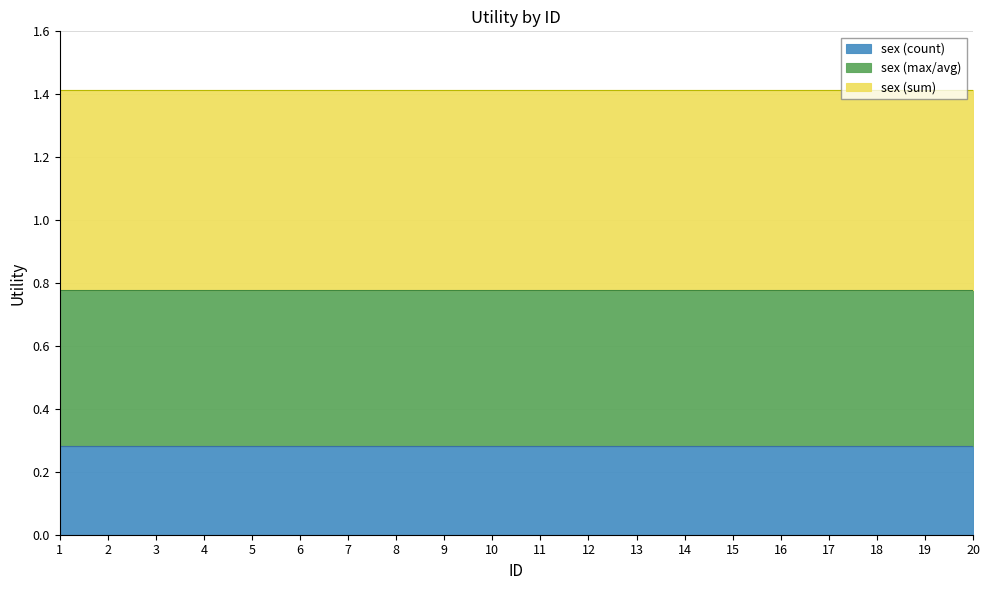

Is it true that others equals 0.9 at 18?

False